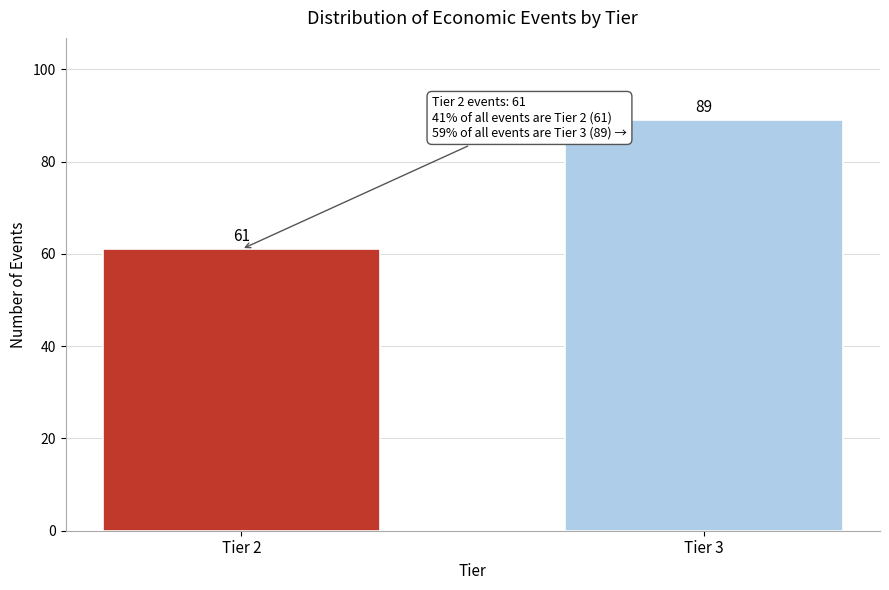

Reading left to right, extract all data points from this chart.

61	89